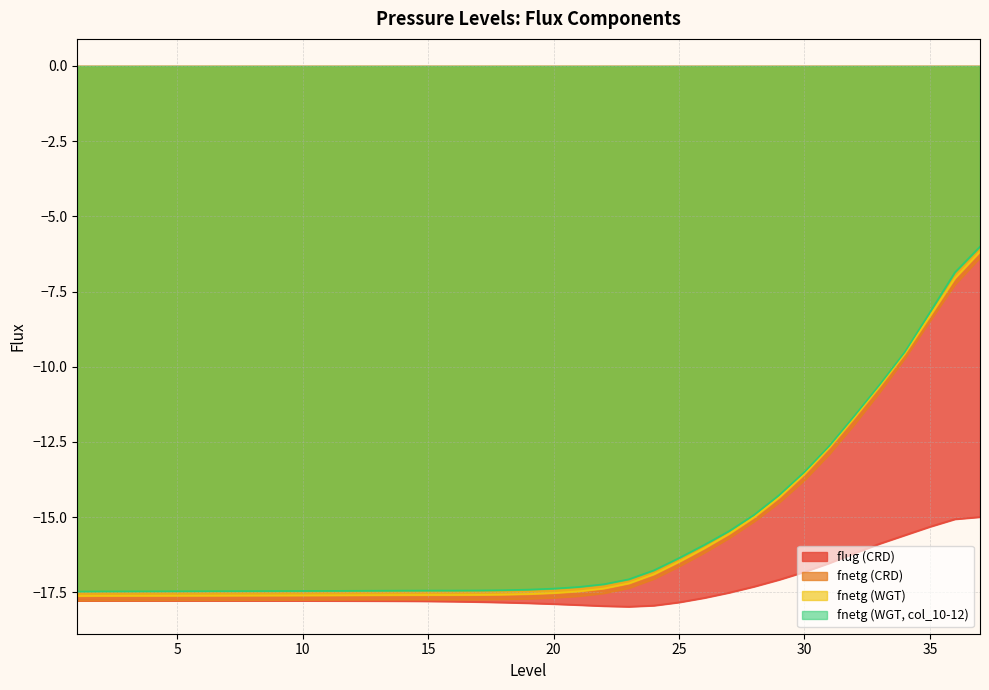

Rank the categories by flug (CRD) value from lowest to highest.

23, 22, 24, 21, 20, 19, 18, 25, 17, 16, 15, 14, 13, 12, 11, 10, 9, 8, 7, 6, 5, 4, 3, 2, 1, 26, 27, 28, 29, 30, 31, 32, 33, 34, 35, 36, 37